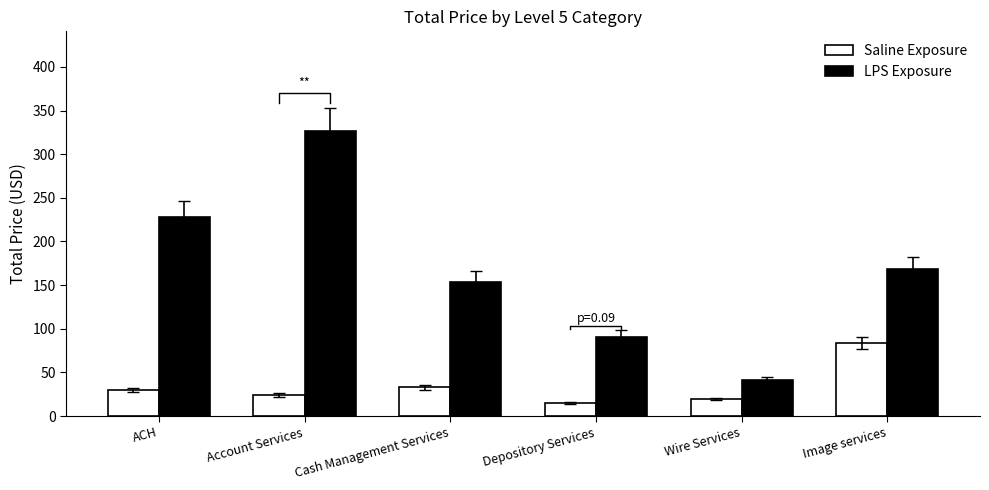

Reading left to right, what are all the values shown in this chart?

Saline Exposure: ACH=30.0	Account Services=24.0	Cash Management Services=33.0	Depository Services=15.2	Wire Services=19.6	Image services=83.9
LPS Exposure: ACH=228.0	Account Services=326.5	Cash Management Services=153.9	Depository Services=90.8	Wire Services=41.6	Image services=168.8